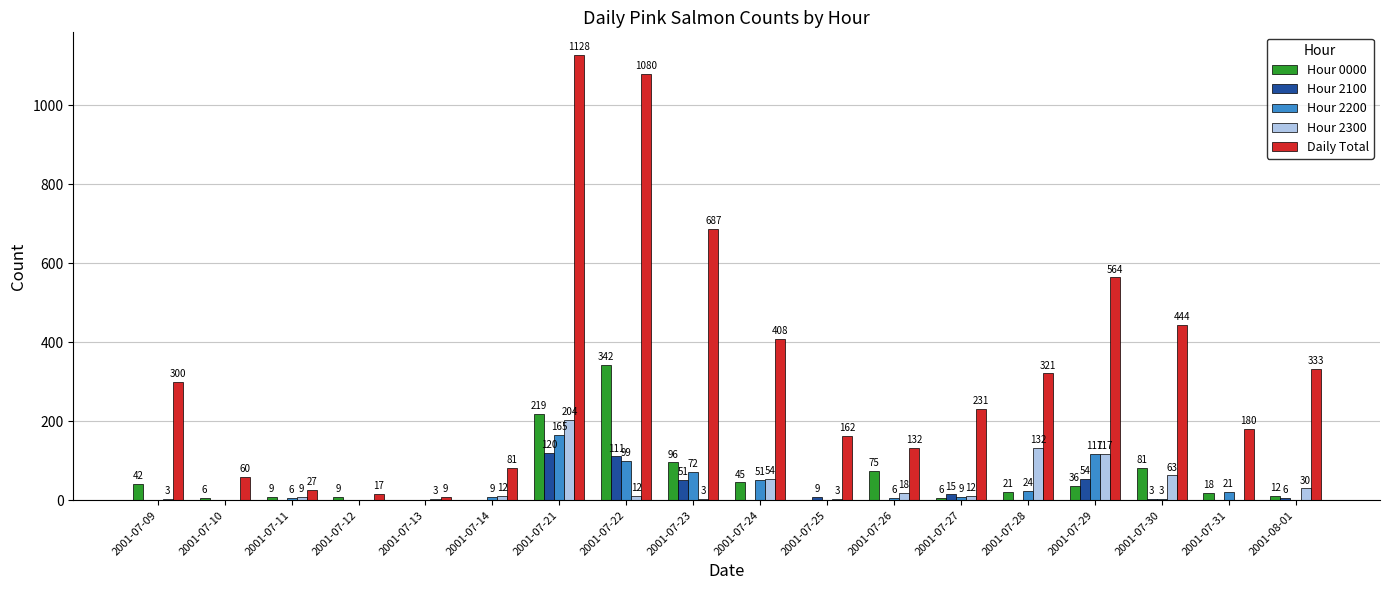

What are all the series names shown in the legend?

Hour 0000, Hour 2100, Hour 2200, Hour 2300, Daily Total